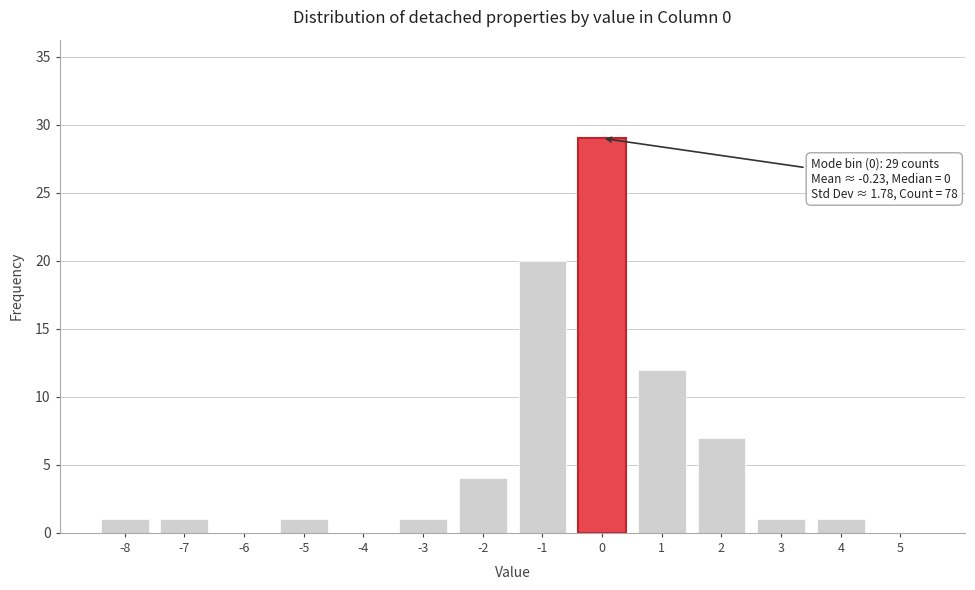

Reading left to right, list all the values displayed in this chart.

-8=1	-7=1	-6=0	-5=1	-4=0	-3=1	-2=4	-1=20	0=29	1=12	2=7	3=1	4=1	5=0